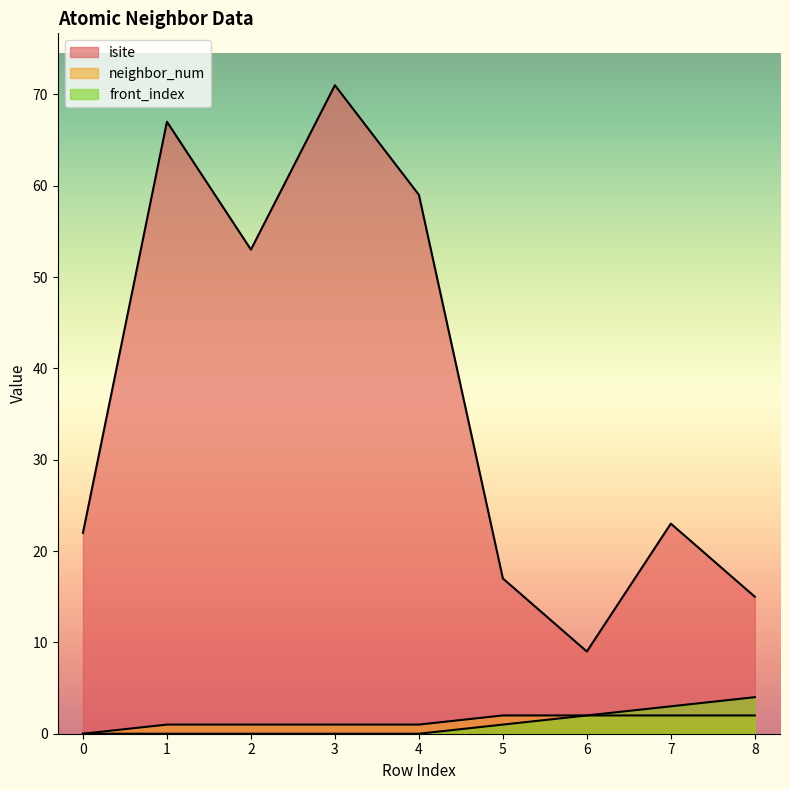

True or false: neighbor_num has more than 2 points higher than both neighbors.

False